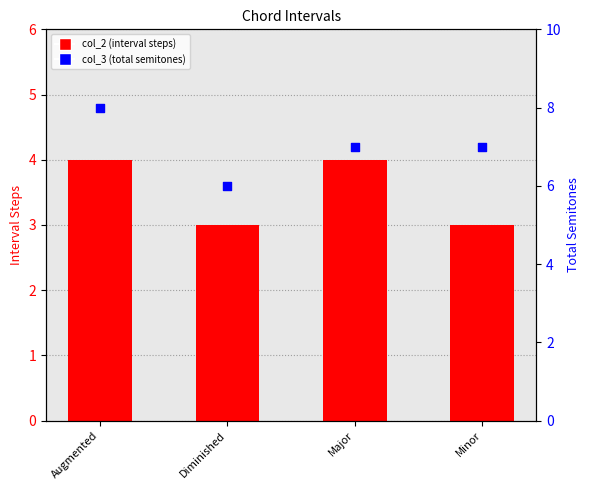

Which series has the largest Y range (max minus min)?

col_3 (total semitones)